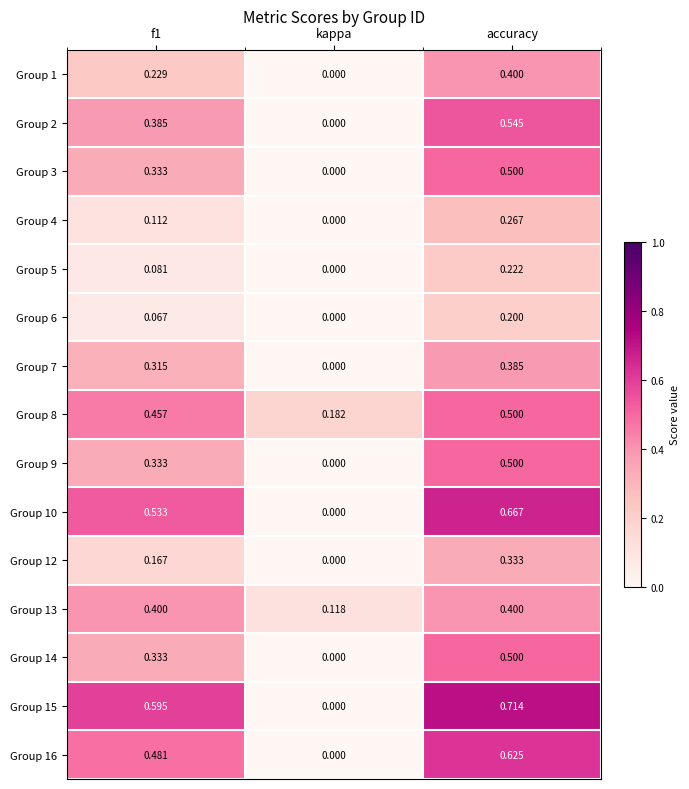

Where is Group 3 nearest to the value 0?

kappa